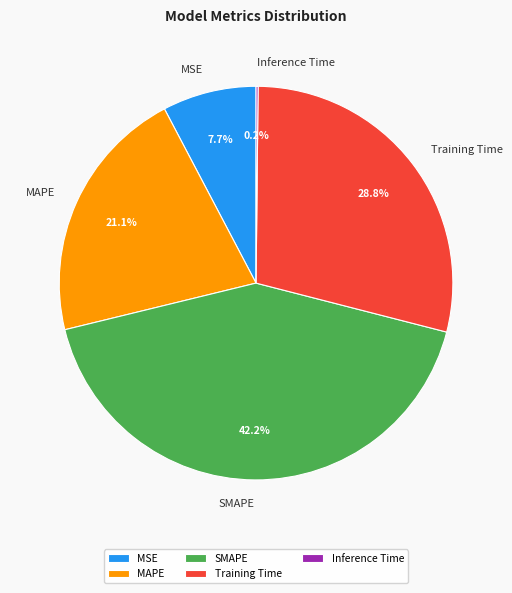

The SMAPE slice represents 34% of the pie. True or false?

False